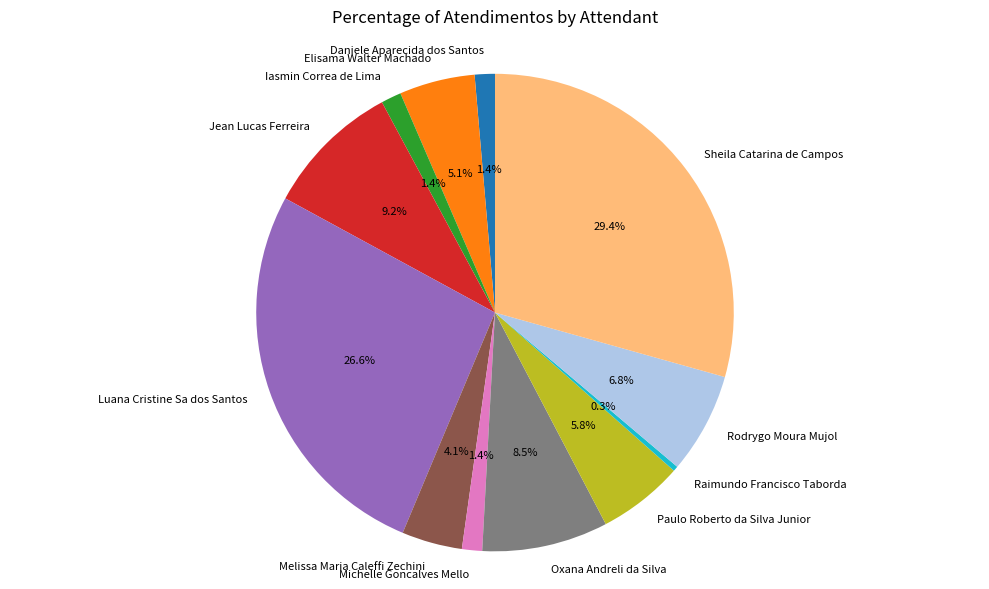

To the nearest percent, what portion does Jean Lucas Ferreira represent?

9%